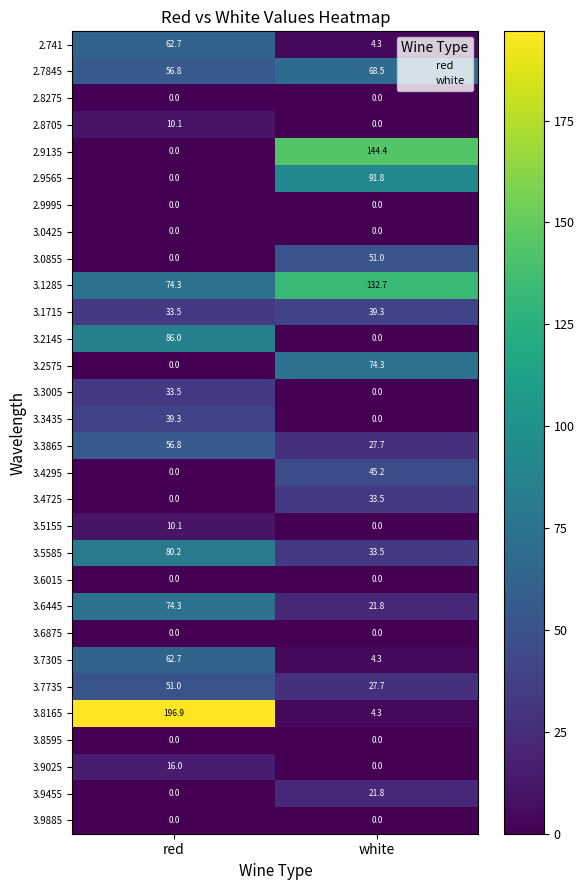

How many data points does each series have?

2